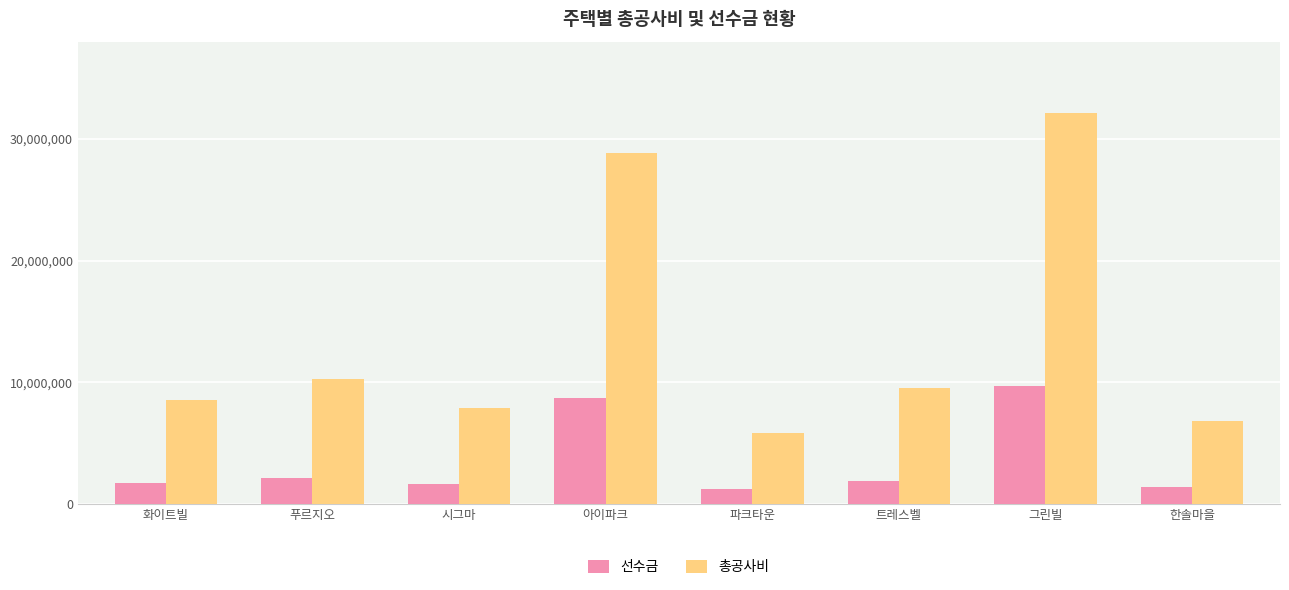

List the series in order of their overall mean, highest first.

총공사비, 선수금